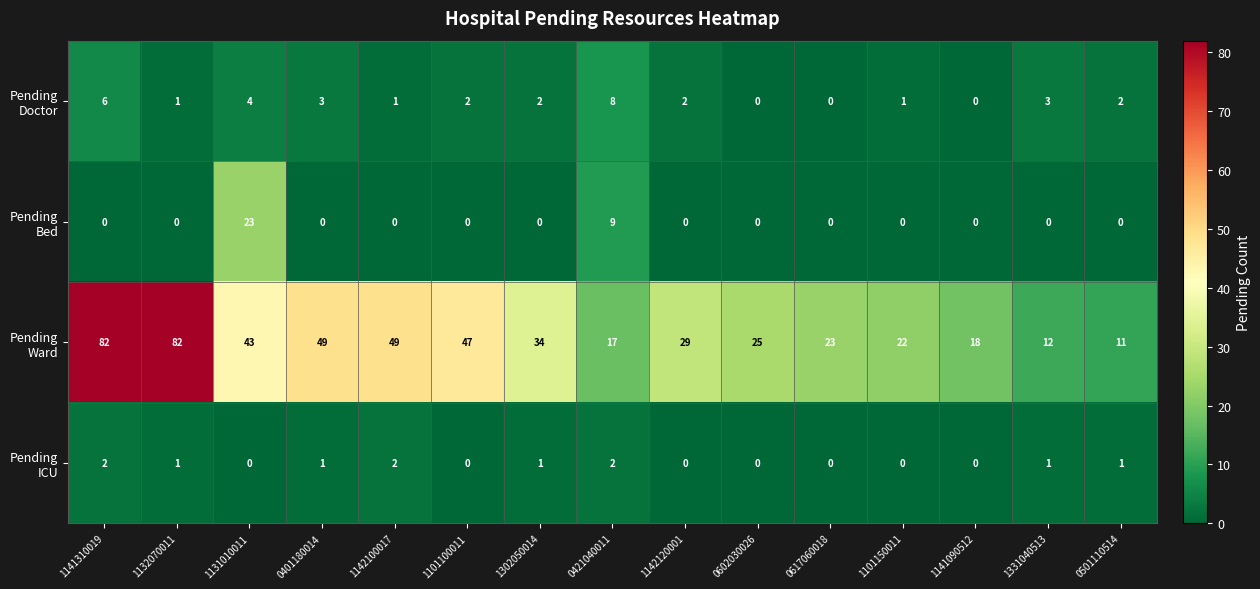

What is the maximum value shown in the chart?

82